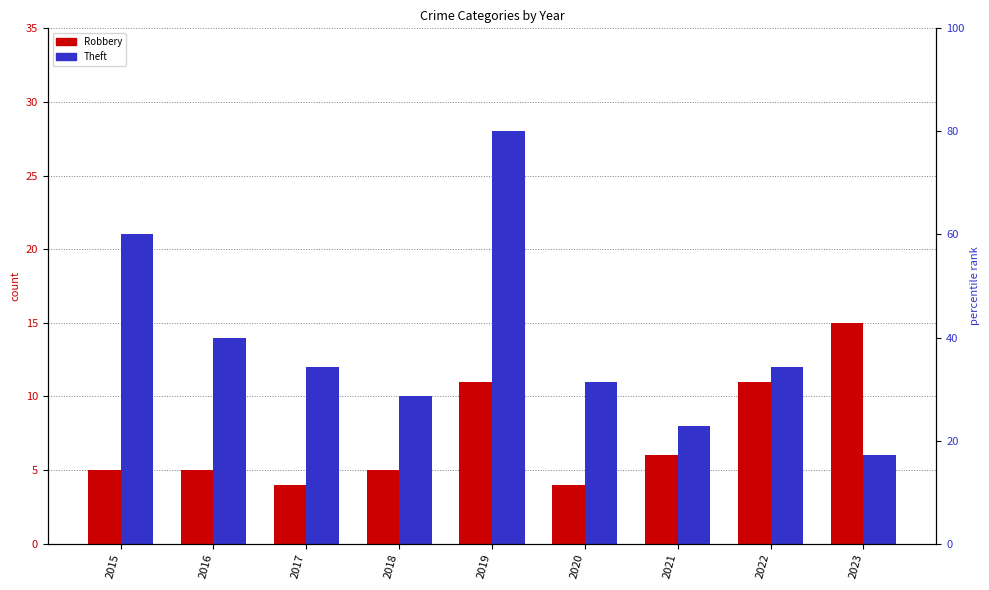

List the labels in order of Robbery value, smallest first.

2017, 2020, 2015, 2016, 2018, 2021, 2019, 2022, 2023